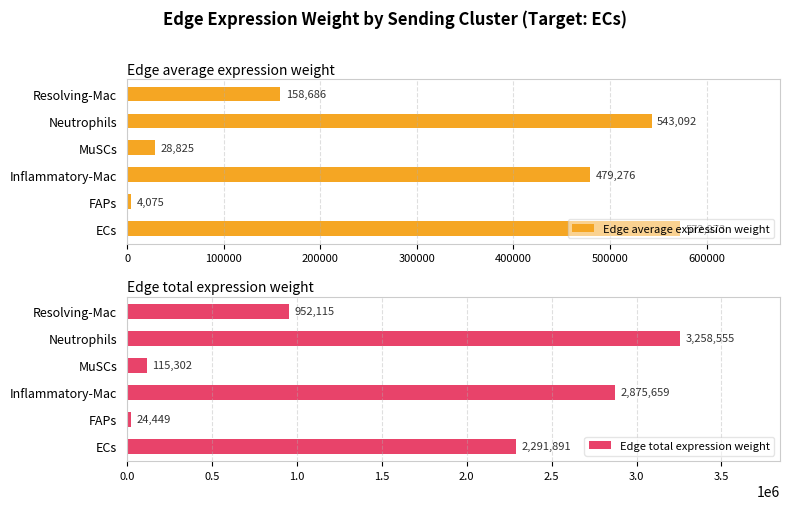

How many groups of bars are there?

6